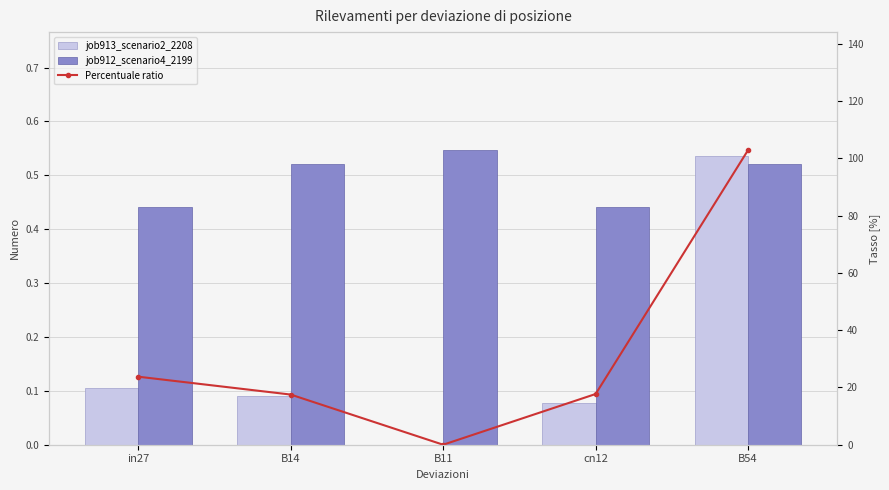

Which category has the lowest value in the Percentuale ratio series?

B11